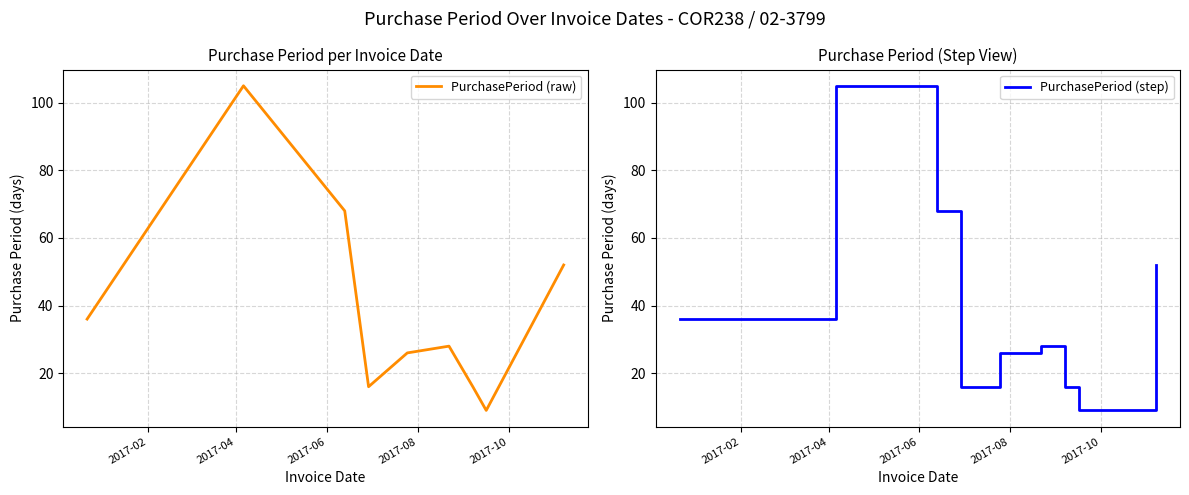

What is the lowest value of the PurchasePeriod (raw) series?

9